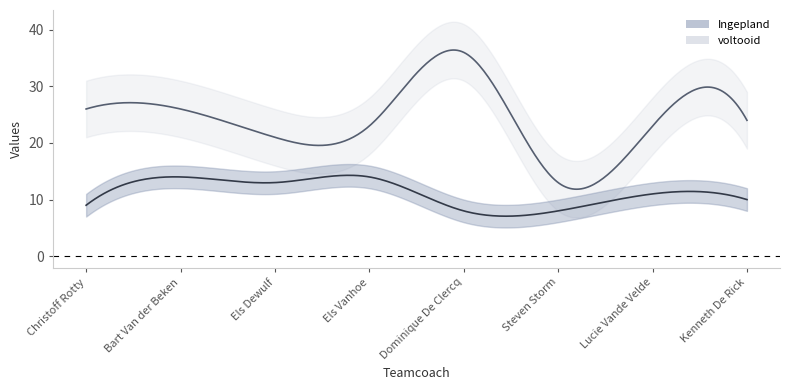

Count the number of categories in the chart.

8